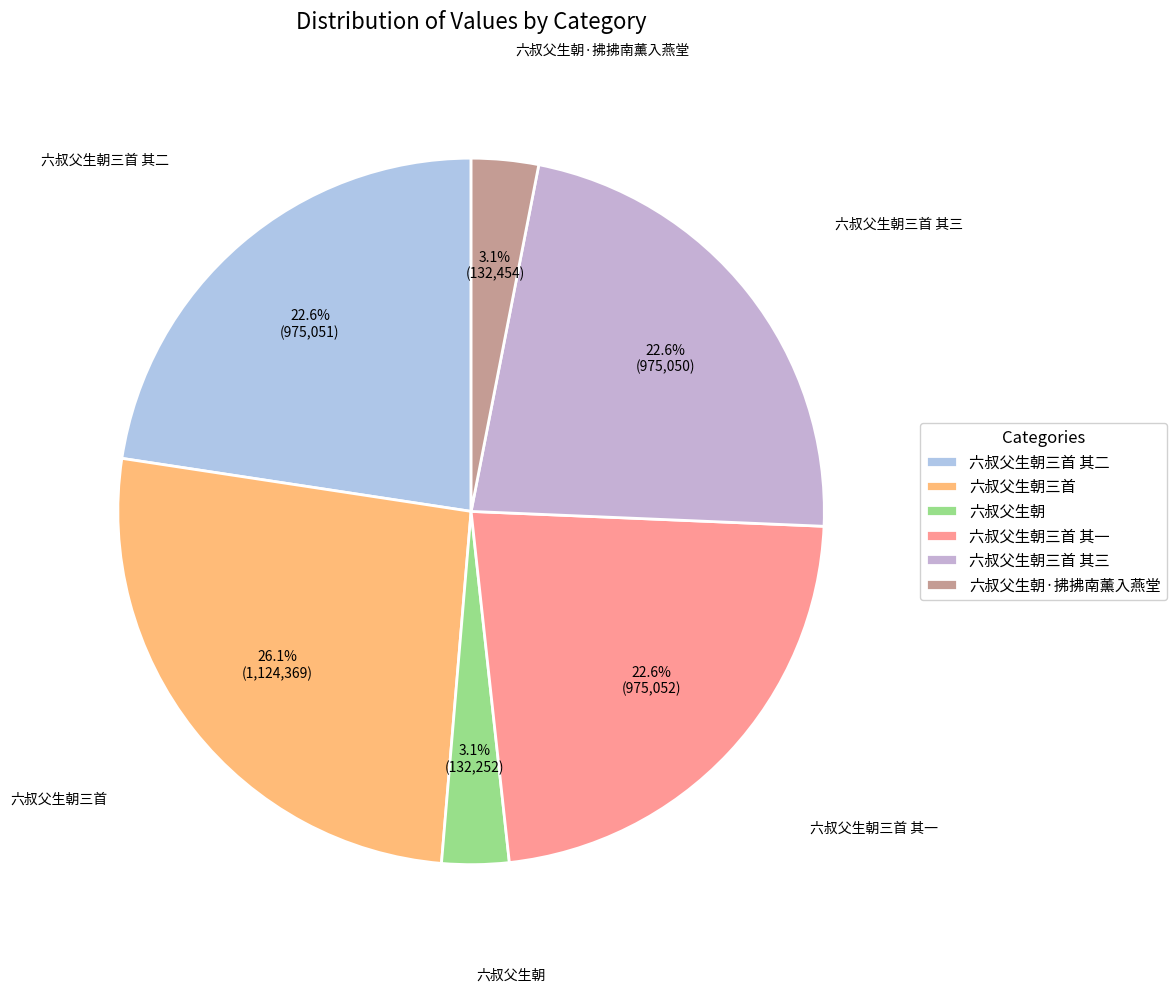

What is the ratio of the value at 六叔父生朝三首 其一 to the value at 六叔父生朝三首 其三?

1.0